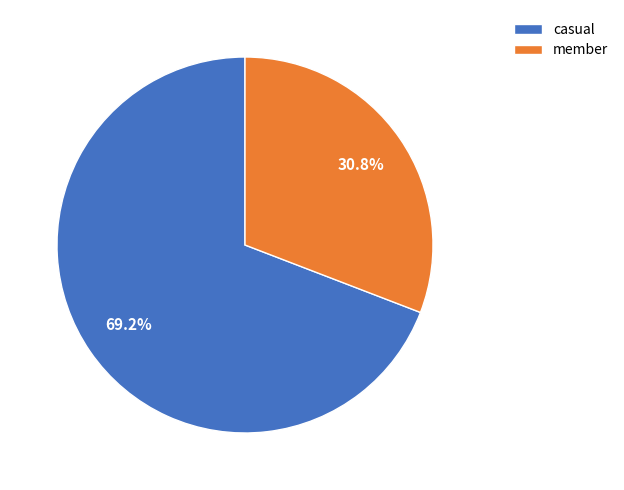

Combined, do member and casual account for over 50%?

Yes